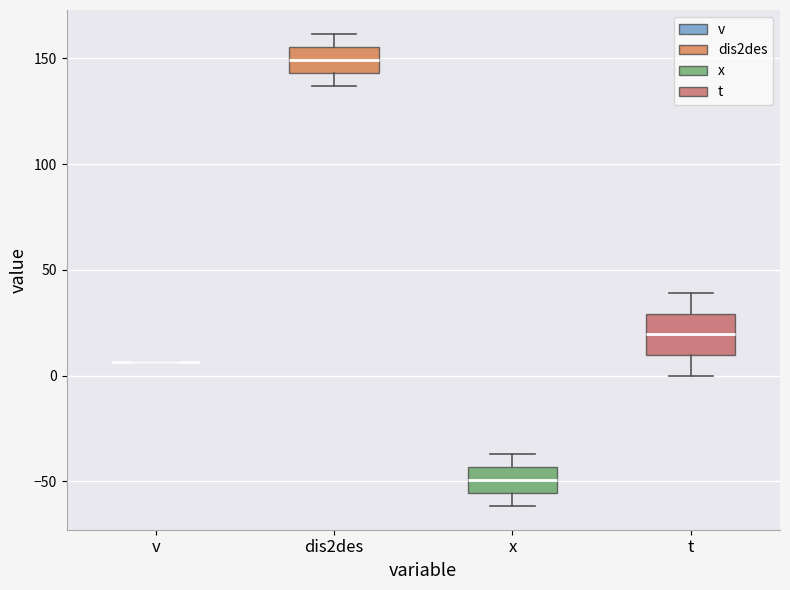

Reading left to right, read every box against the y-axis: the position of its median line, the range the box covers, and the ends of its whiskers. The values are not printed on the chart, so give them approximately, as read against the axis.

v: box collapsed to a line at 5, whiskers 5 to 5
dis2des: median 150, box 145 to 155, whiskers 135 to 160
x: median -50, box -55 to -45, whiskers -60 to -35
t: median 20, box 10 to 30, whiskers 0 to 40